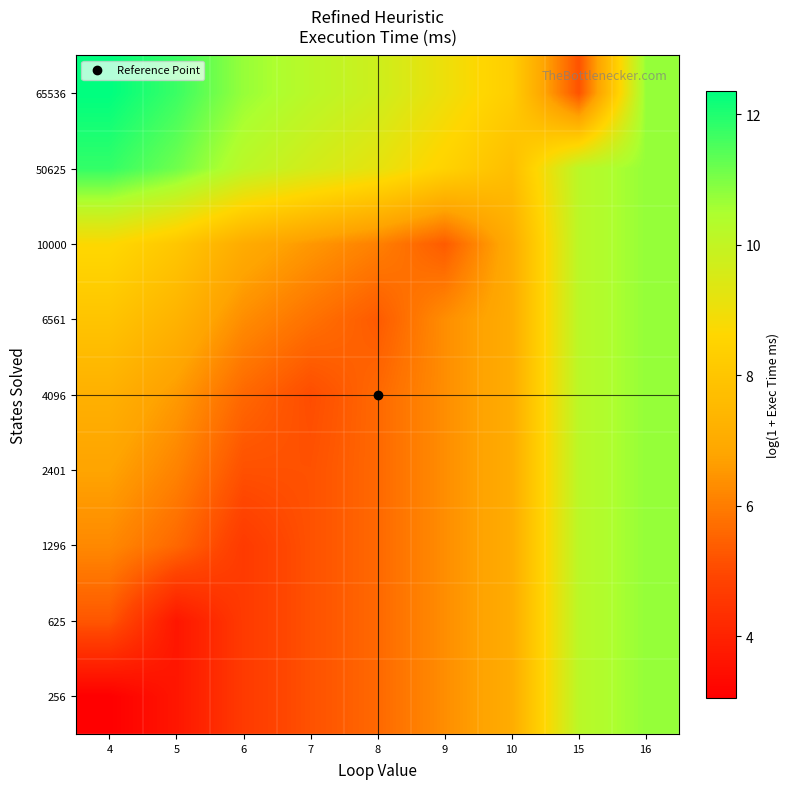

At which category is the sum across all series the highest?

16